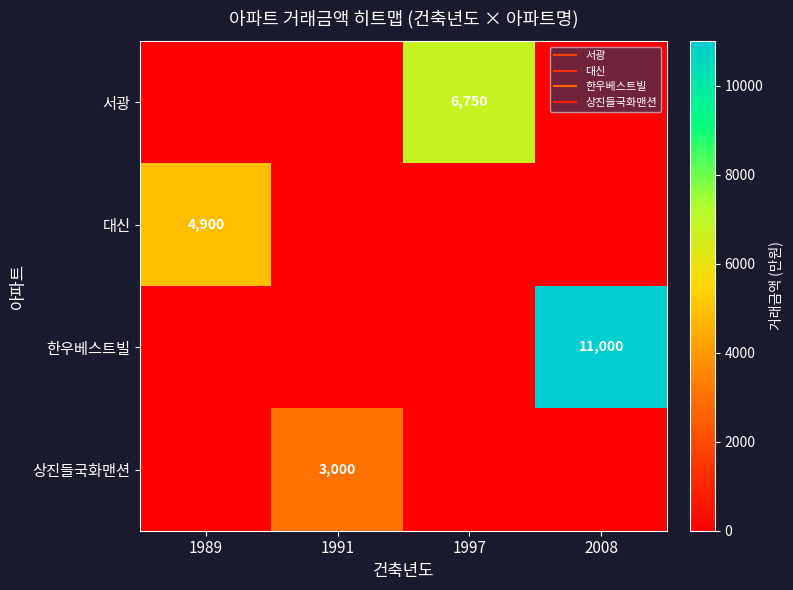

Which series changed the most between 1991 and 1997?

서광